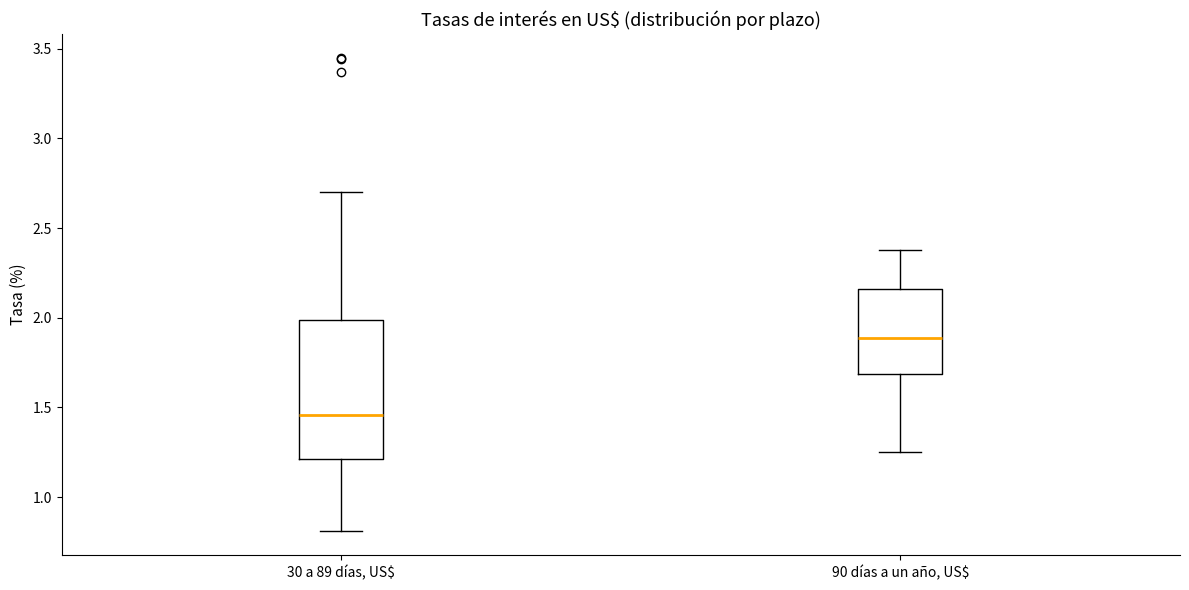

Which box has the lowest median line?

30 a 89 días, US$